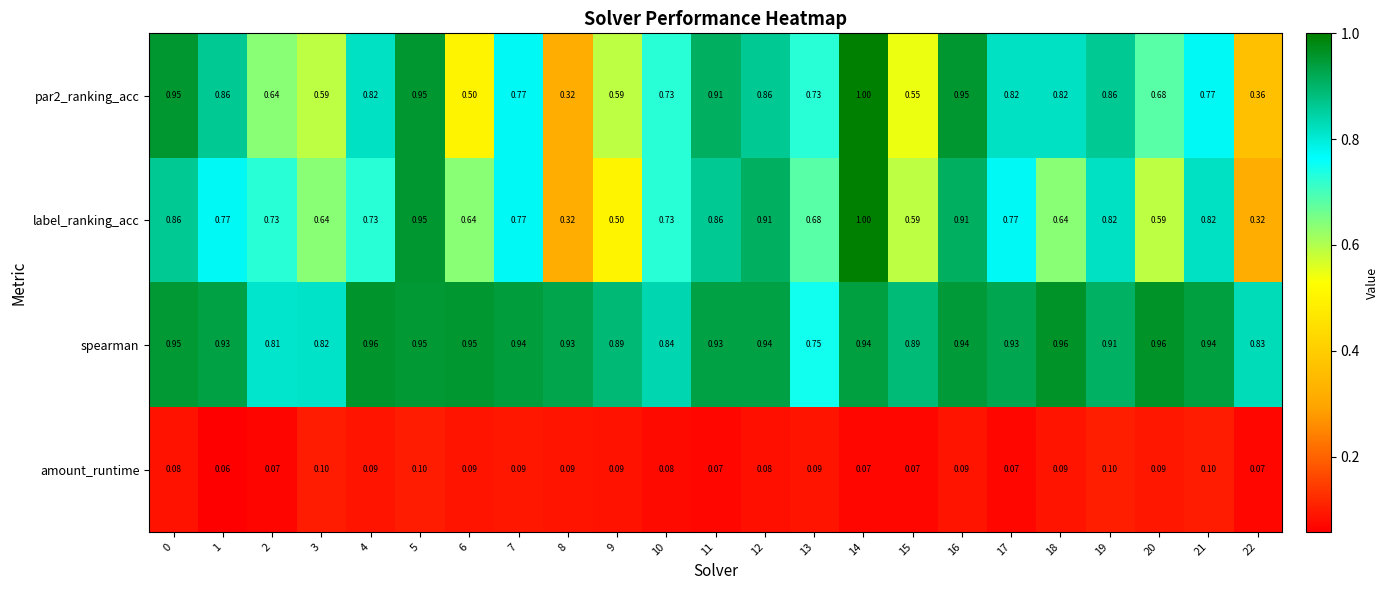

What is the total value across all series at 21?

2.6